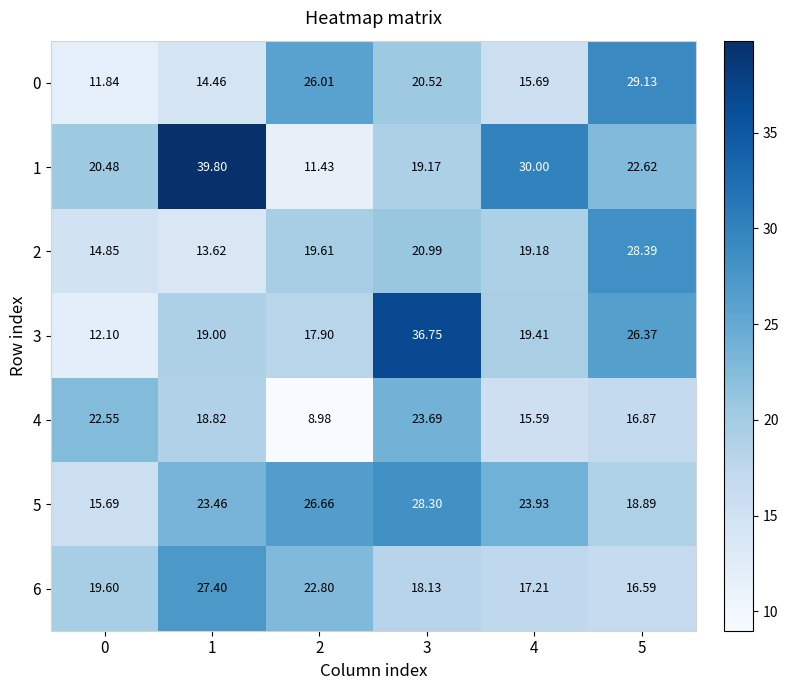

What is the spread (max minus min) of values at 2?

17.7